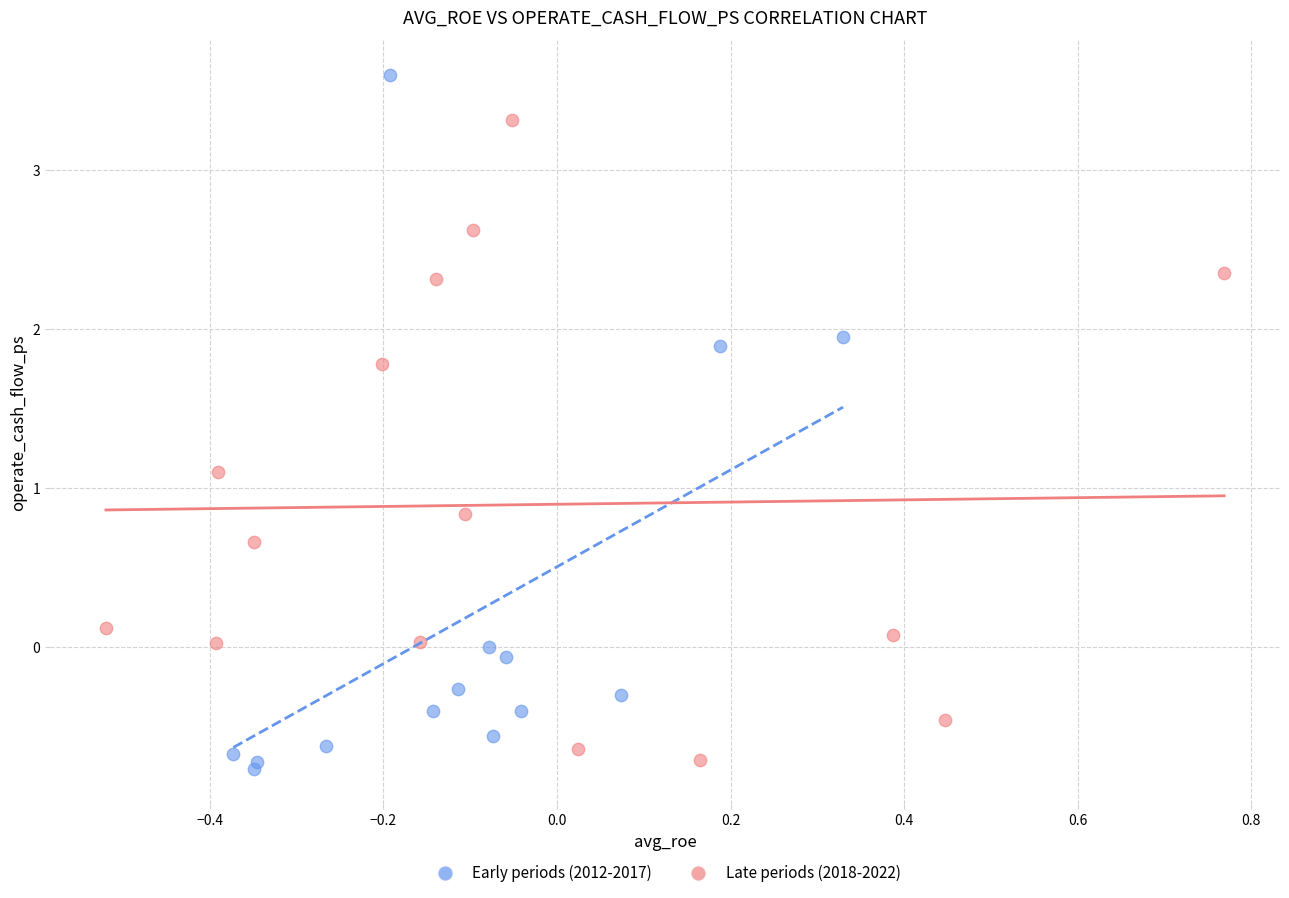

Which series has the widest spread of Y values?

Early periods (2012-2017)